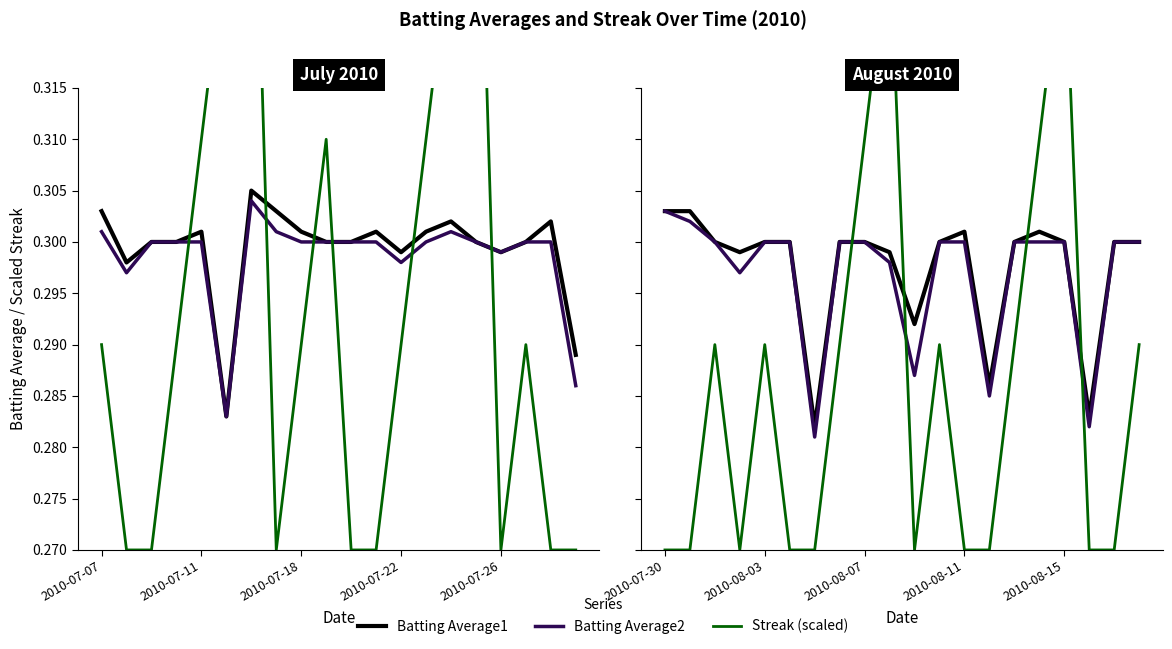

How many lines are shown in the chart?

3